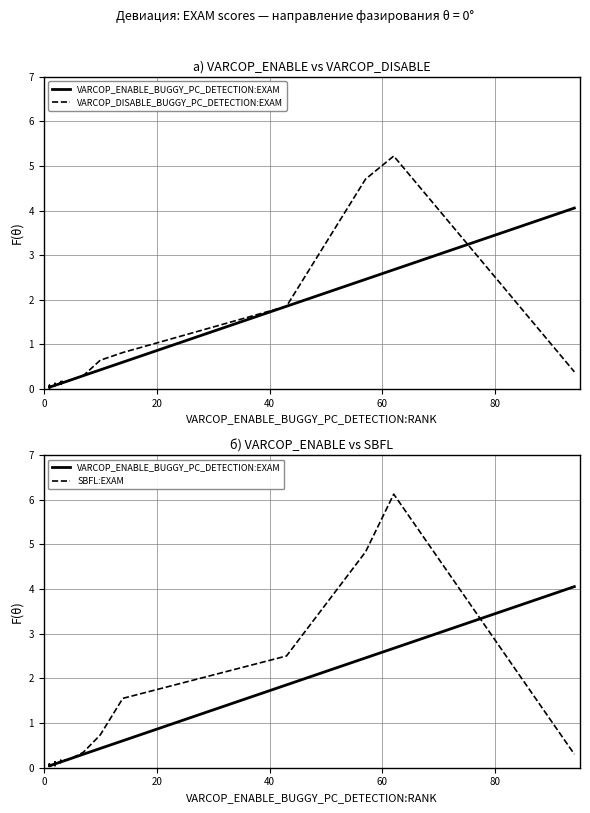

What is the value of the VARCOP_DISABLE_BUGGY_PC_DETECTION:EXAM point at the 8th from the left?

0.1